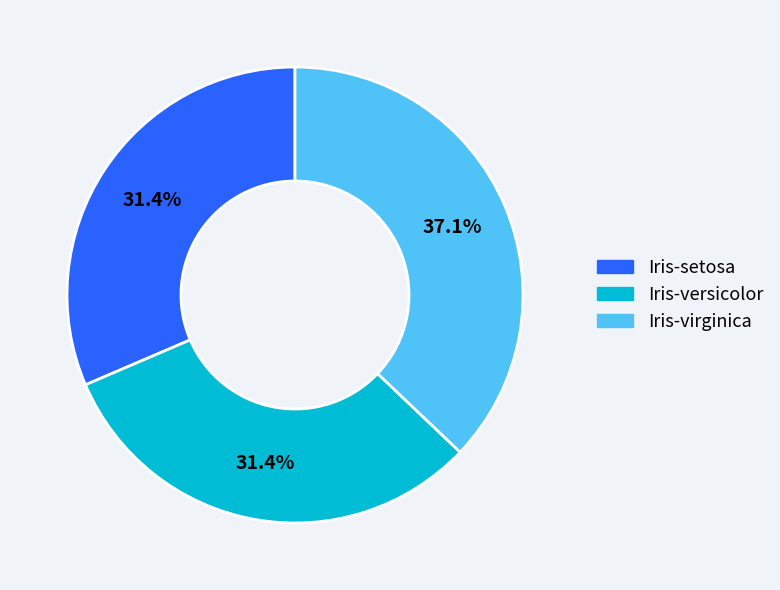

True or false: Iris-setosa accounts for 31% of the total.

True